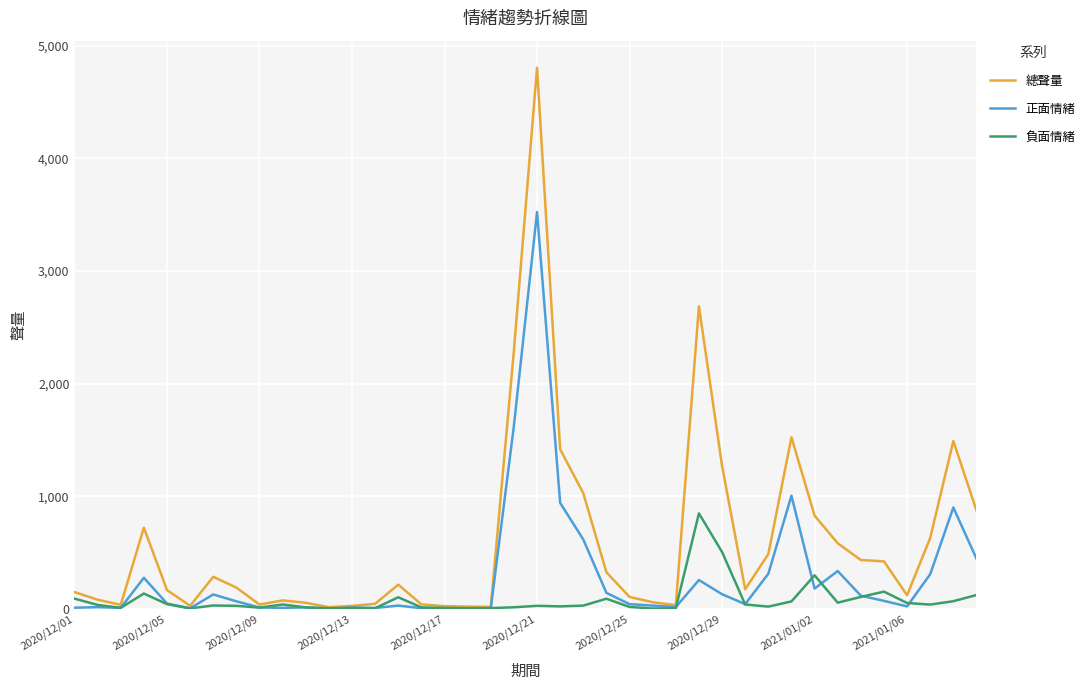

Which series has the largest total across all categories?

總聲量